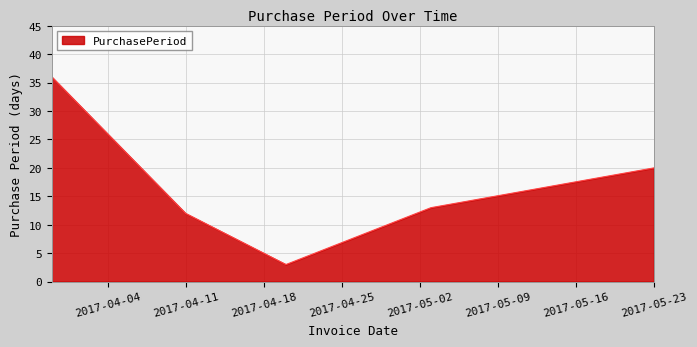

What is the difference between the maximum and minimum values?

33